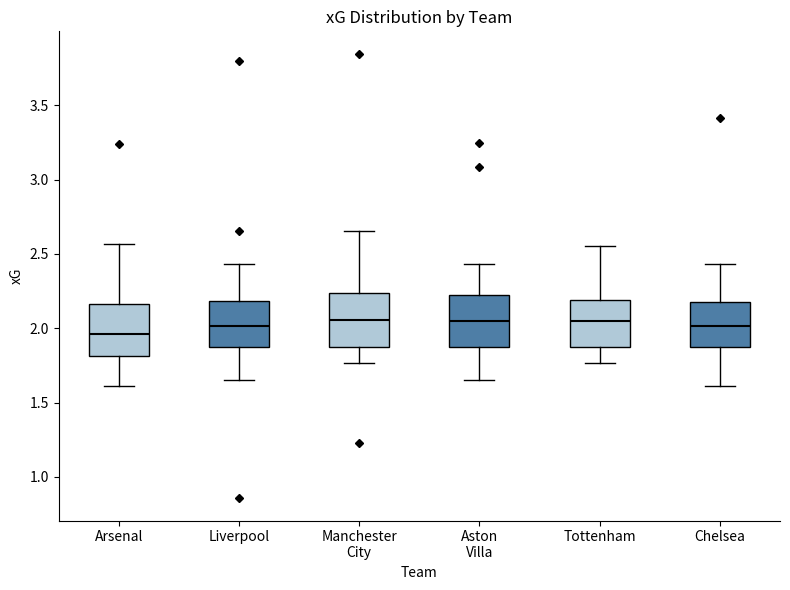

Reading left to right, transcribe this box plot: for each box, give where its median line is, the range the box spans, and where its two whiskers end, as read against the y-axis. The values are not printed on the chart, so give them approximately, as read against the axis.

Arsenal: median 1.95, box 1.80 to 2.15, whiskers 1.60 to 2.55
Liverpool: median 2.00, box 1.90 to 2.20, whiskers 1.65 to 2.45
Manchester City: median 2.05, box 1.90 to 2.25, whiskers 1.75 to 2.65
Aston Villa: median 2.05, box 1.90 to 2.20, whiskers 1.65 to 2.45
Tottenham: median 2.05, box 1.90 to 2.20, whiskers 1.75 to 2.55
Chelsea: median 2.00, box 1.90 to 2.20, whiskers 1.60 to 2.45